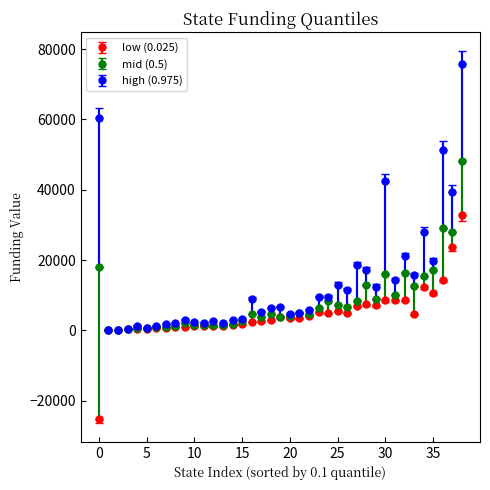

Which series has the largest total across all categories?

high (0.975)